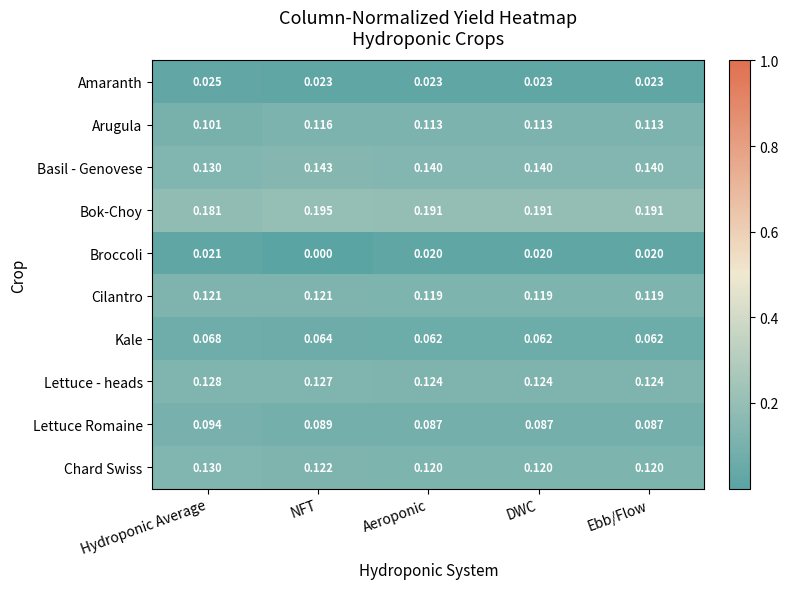

What is the total value across all series at Ebb/Flow?

1.0